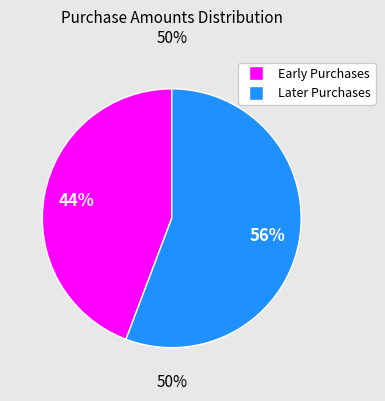

Does any single category account for the majority?

Yes